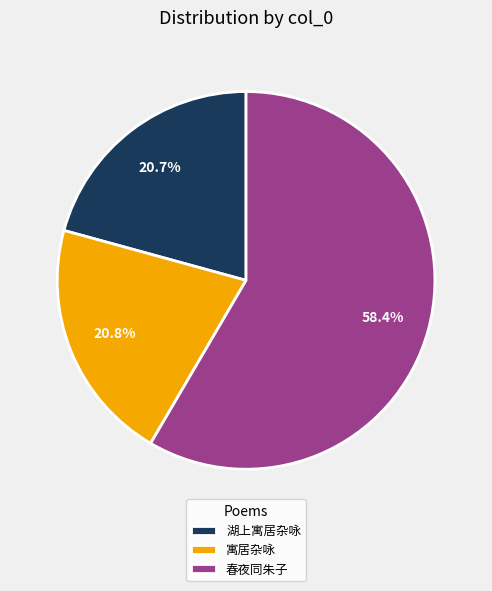

What is the largest slice in the pie chart?

春夜同朱子